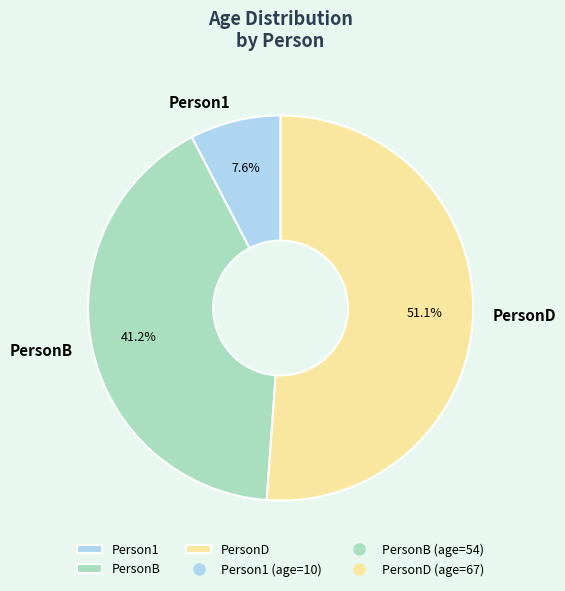

How many slices are in this pie chart?

3